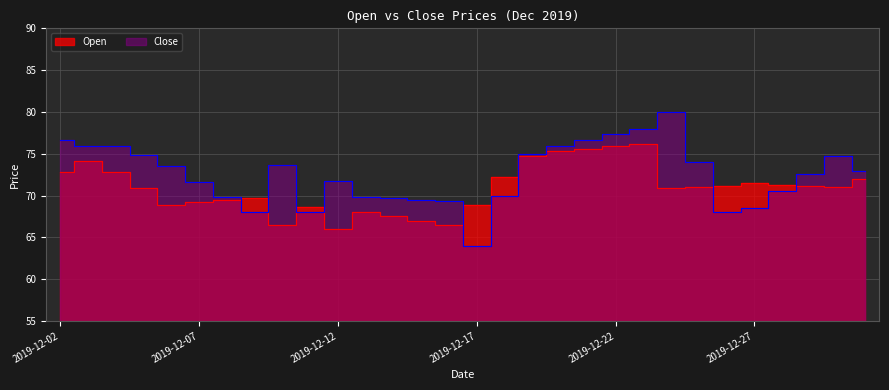

What is the average value of the Close series?

72.5